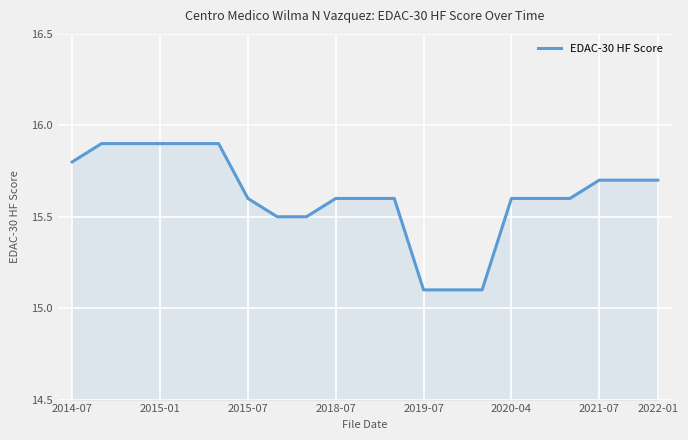

What is the difference between the maximum and minimum values?

0.8